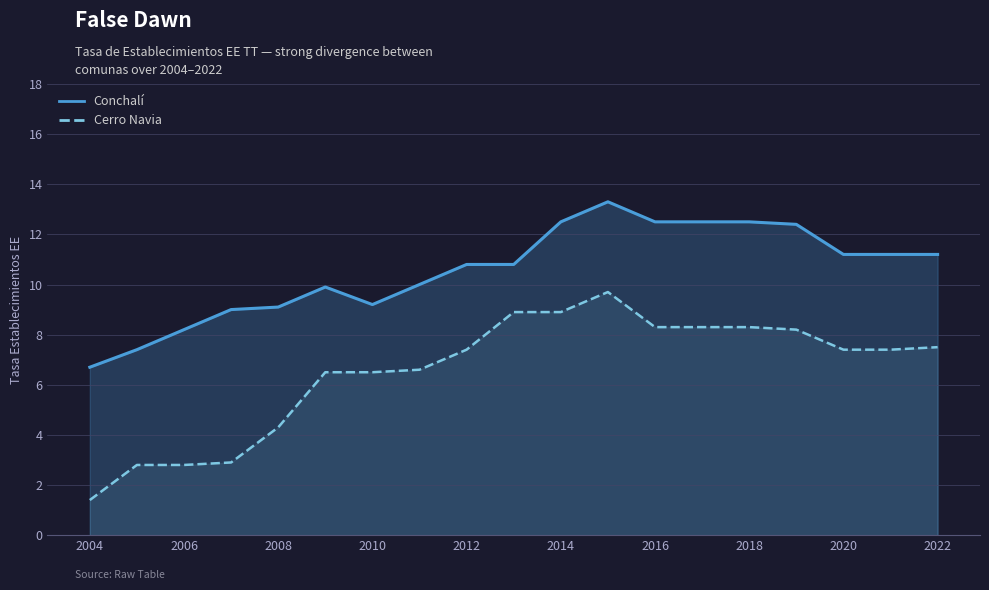

What is the difference between the second highest and minimum values in the Cerro Navia series?

7.5